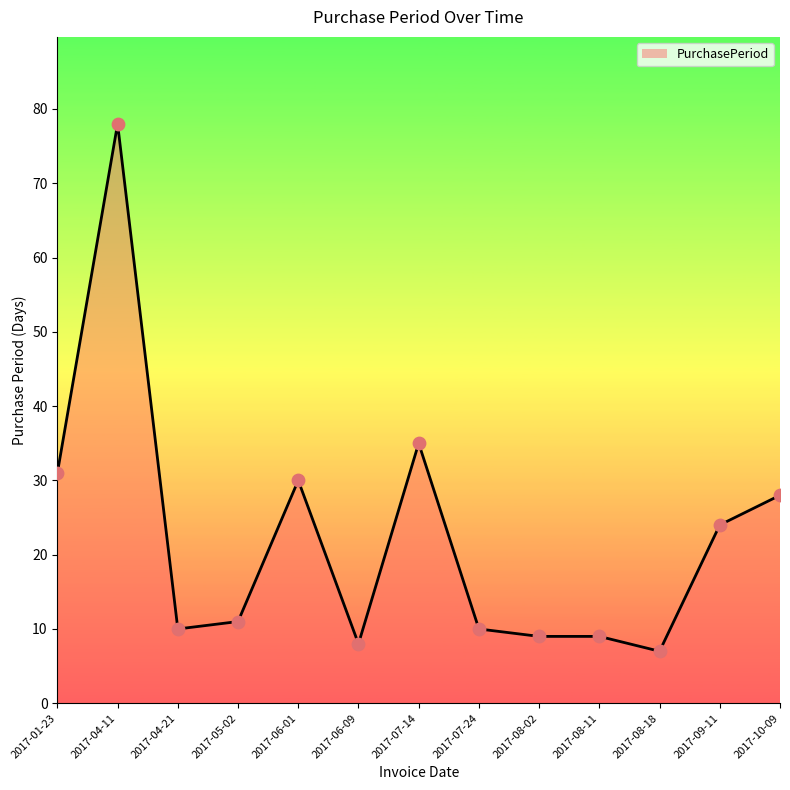

What is the change in value from 2017-05-02 to 2017-07-24?

-1